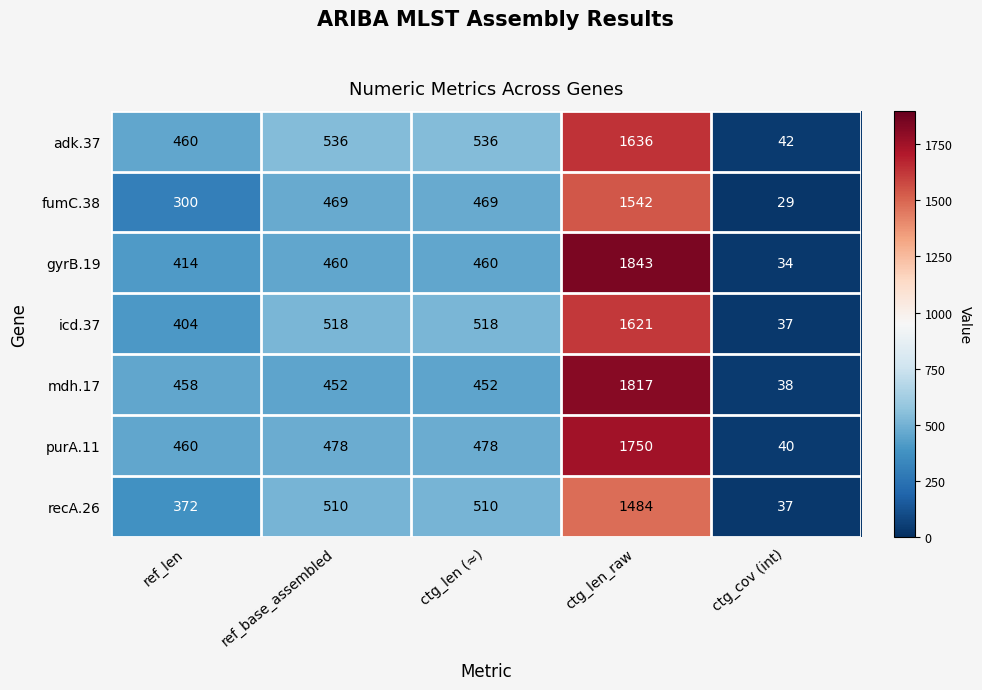

What is the difference between the icd.37 values at ctg_len_raw and ctg_len (≈)?

1103